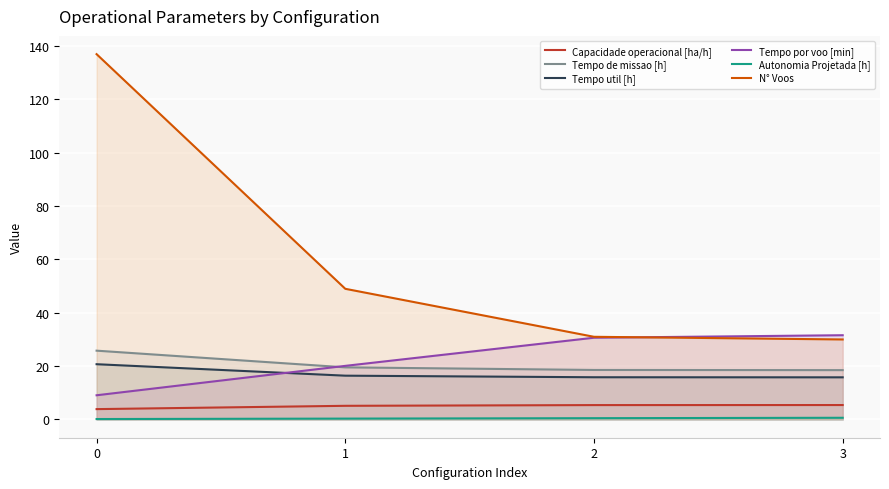

True or false: Tempo util [h] has more than 1 interior local peaks.

False